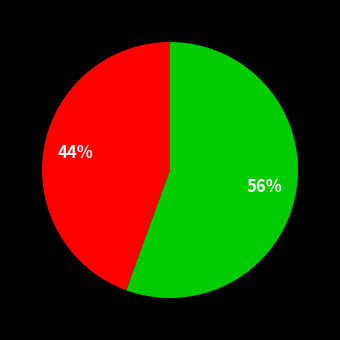

Is there a majority slice in this chart?

Yes